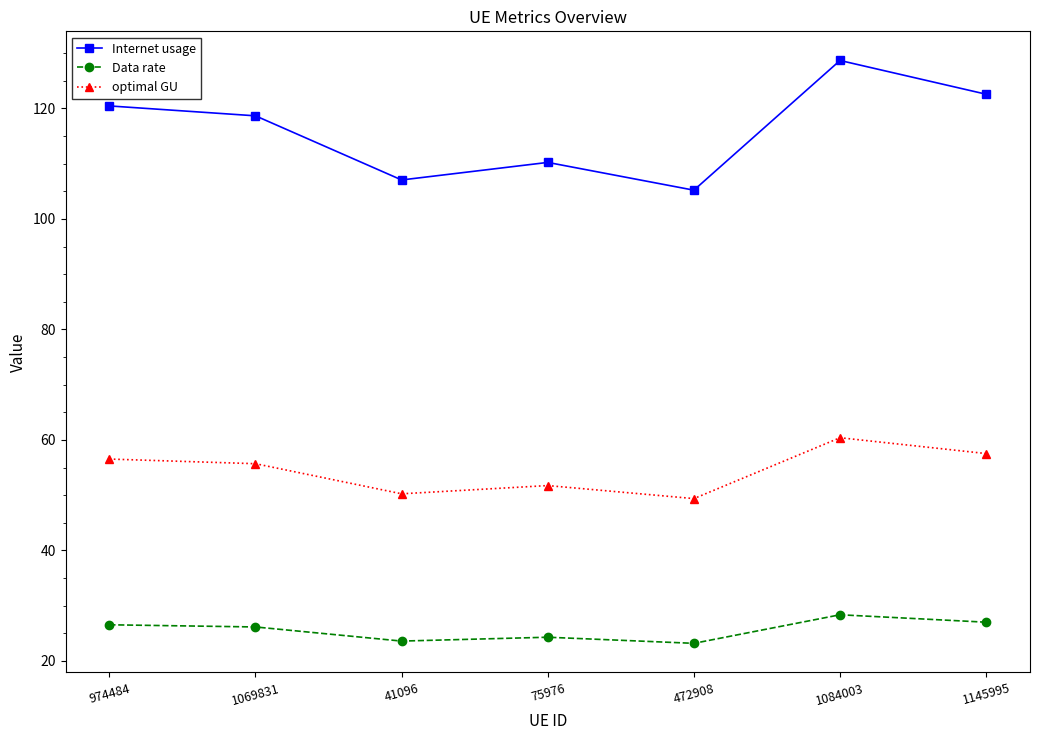

Between 75976 and 1084003, which series saw the biggest shift?

Internet usage